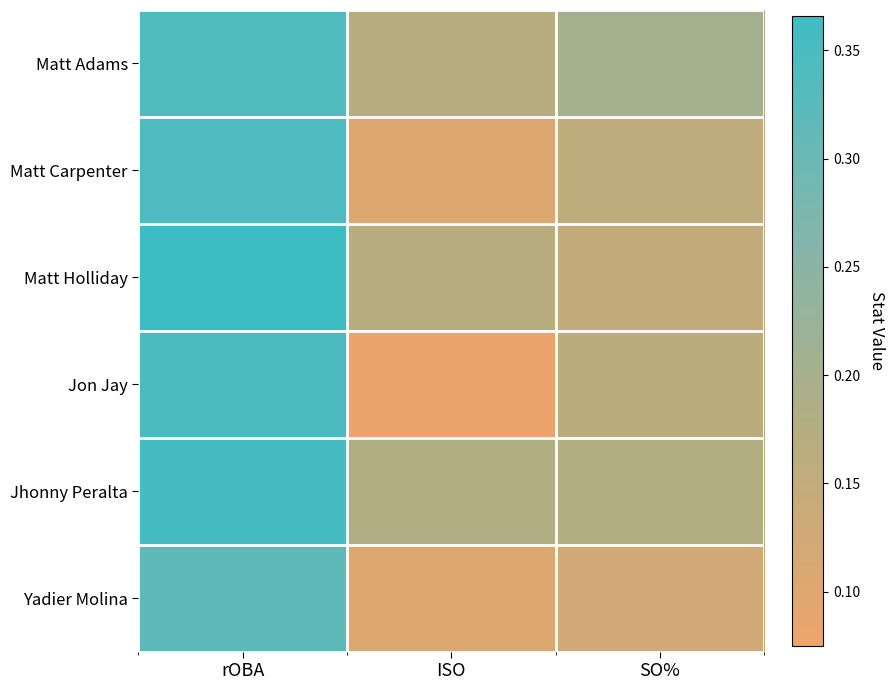

How many distinct data groups are displayed?

6